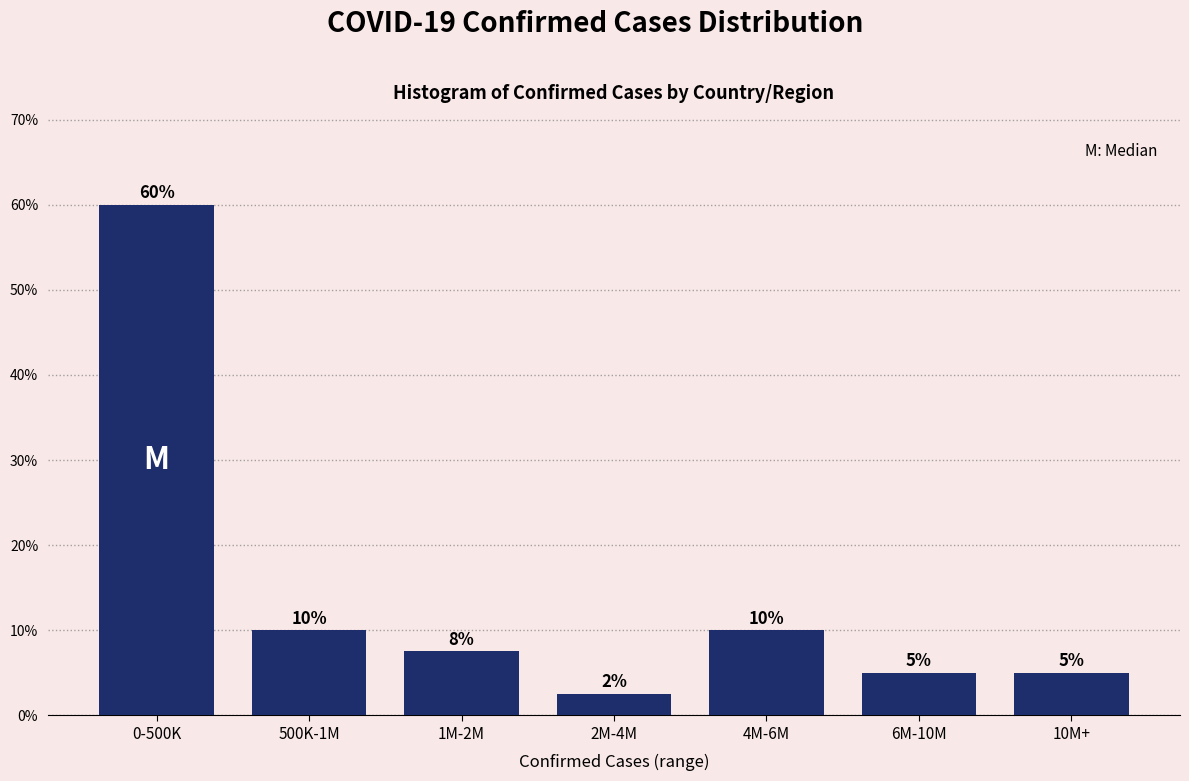

True or false: the data shows 10.0 at 4M-6M.

True